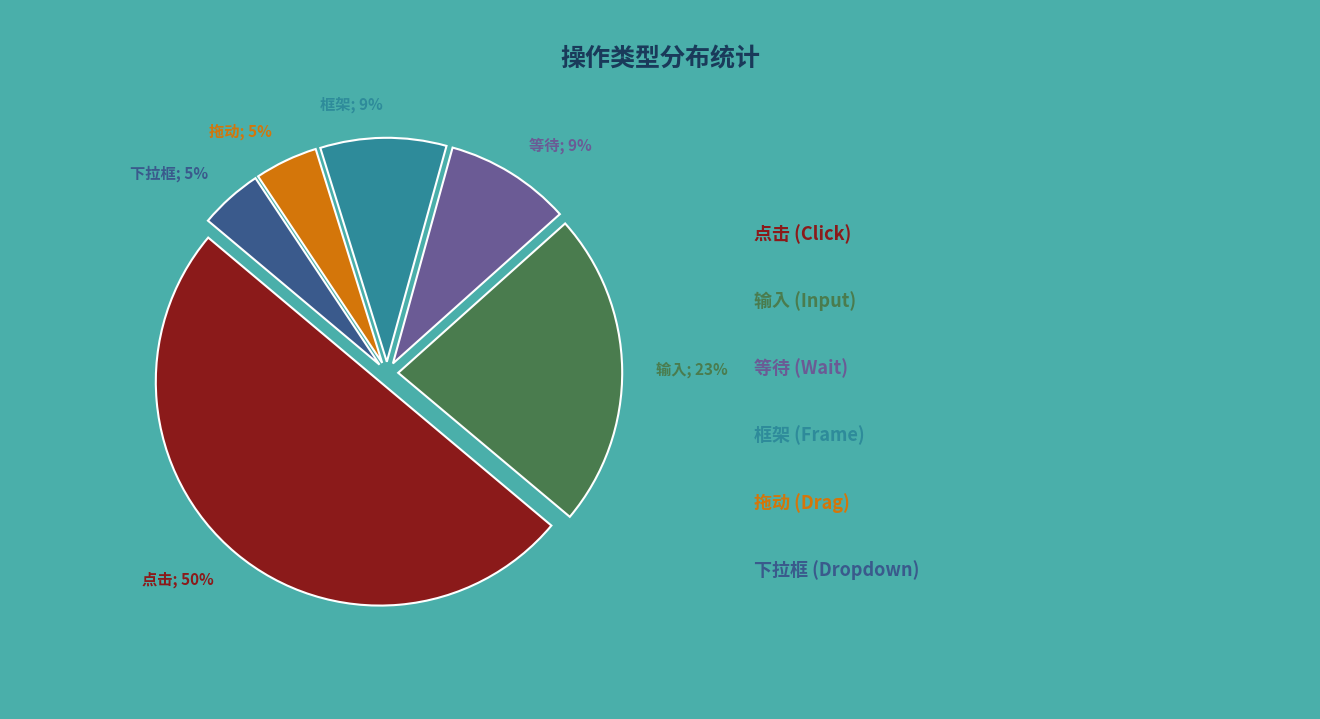

To the nearest percent, what percentage of the pie is 下拉框?

5%